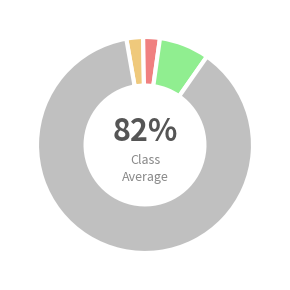

Does 17 account for over 50% of the chart?

No